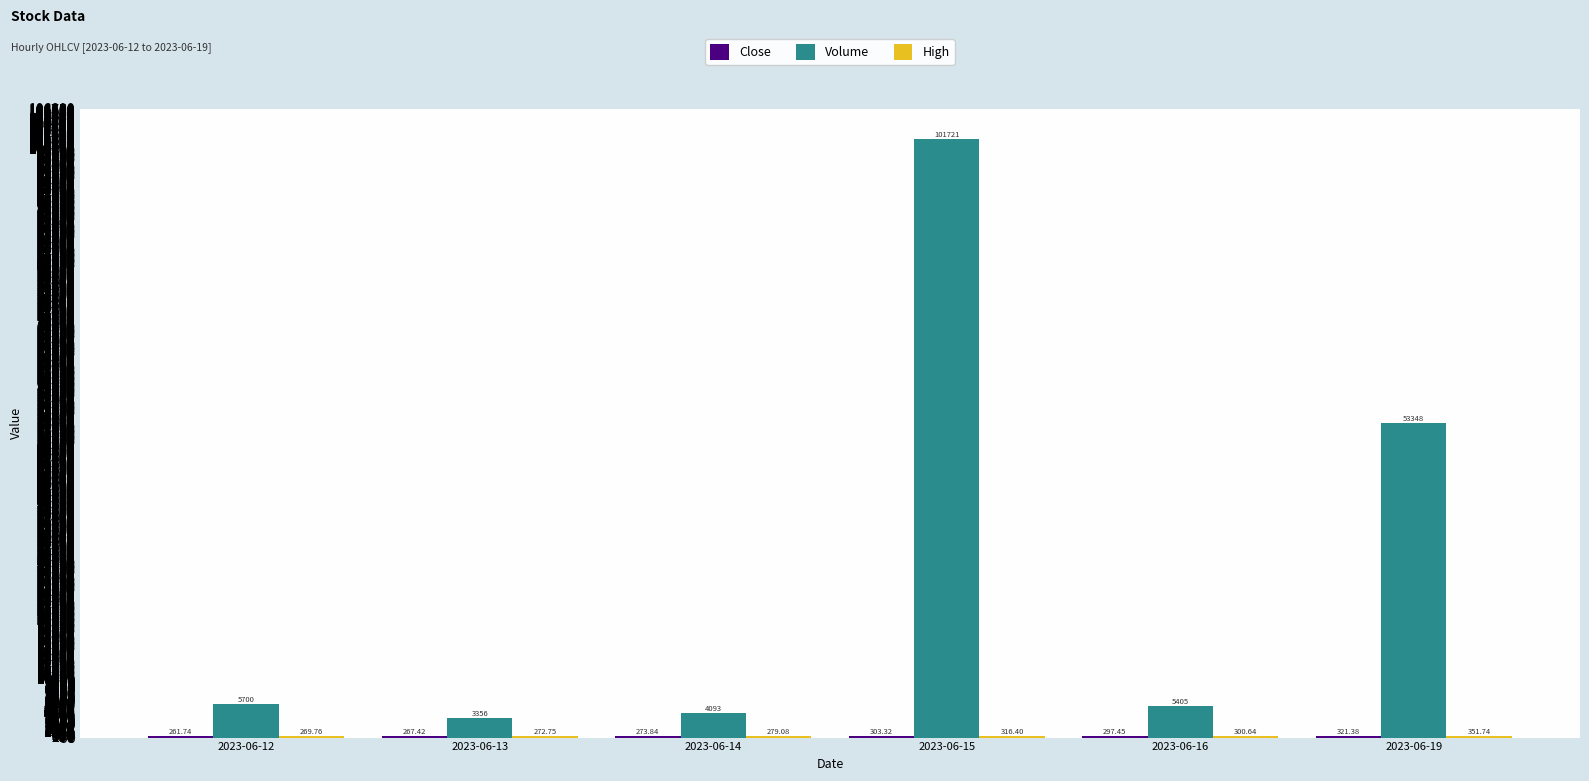

Count the number of data series in this chart.

3